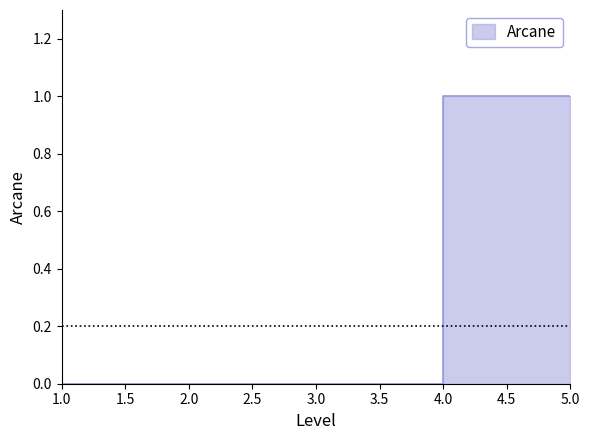

Which has a higher value, 4 or 3?

4